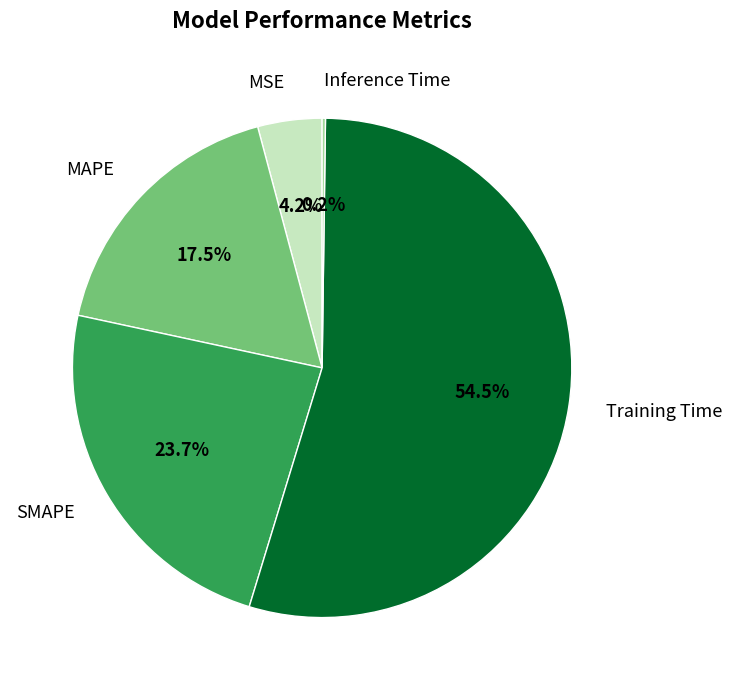

Between SMAPE and MAPE, which is larger?

SMAPE